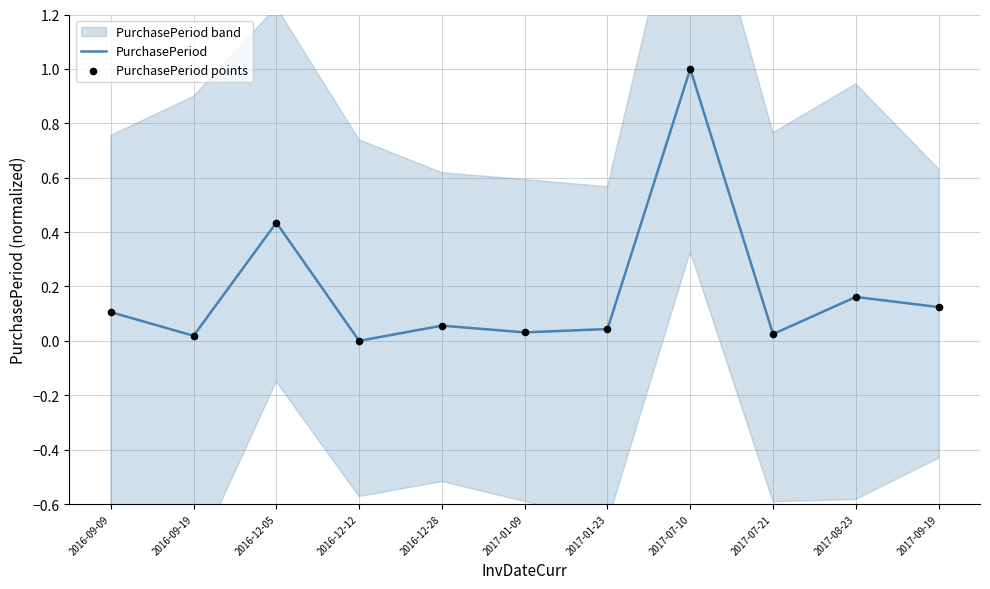

At which category is the sum across all series the highest?

2017-07-10